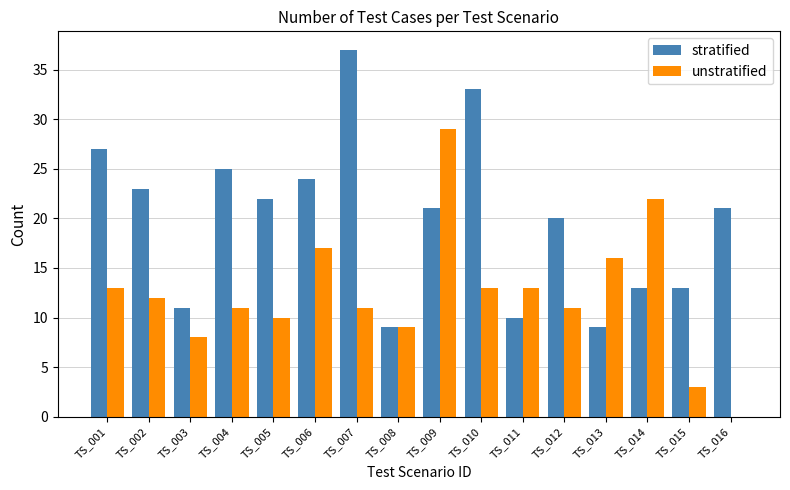

How many categories are shown in the chart?

16